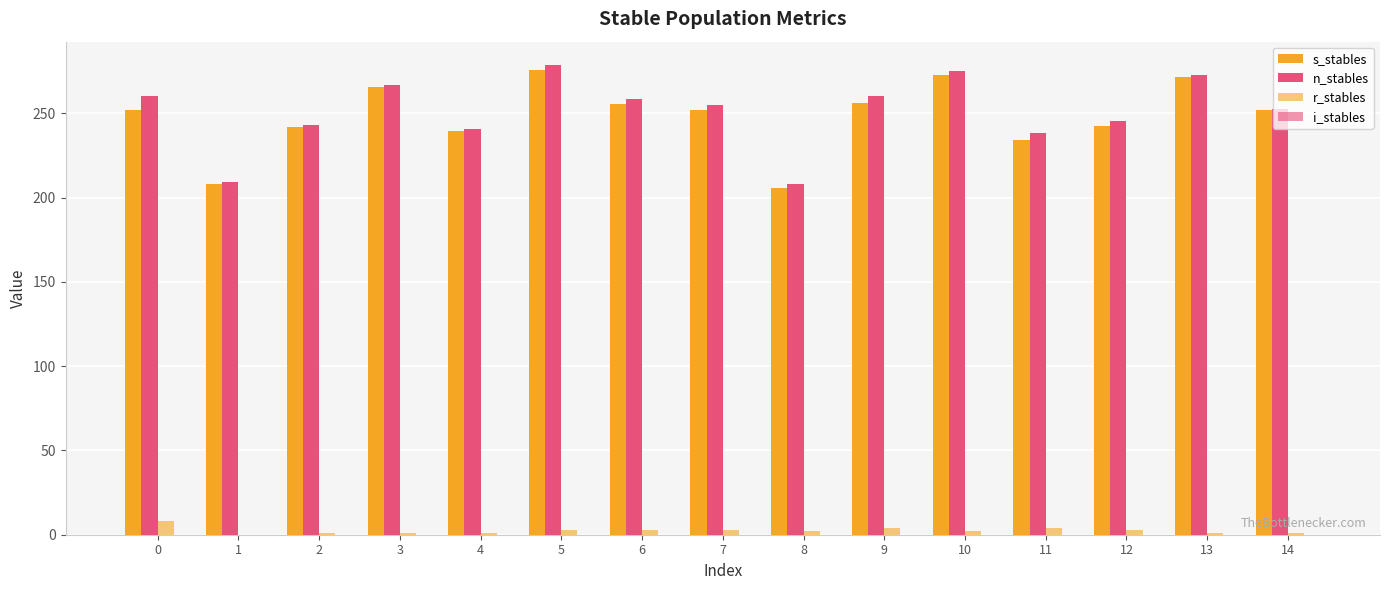

Which series changed the most between 7 and 14?

r_stables